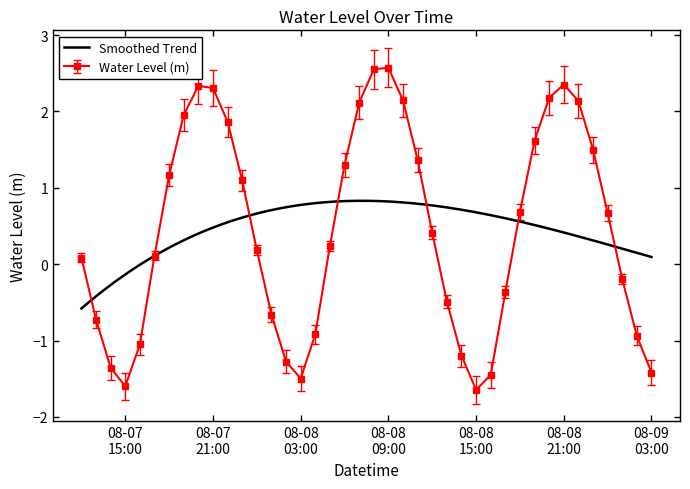

Count the number of values greater than 0.

24